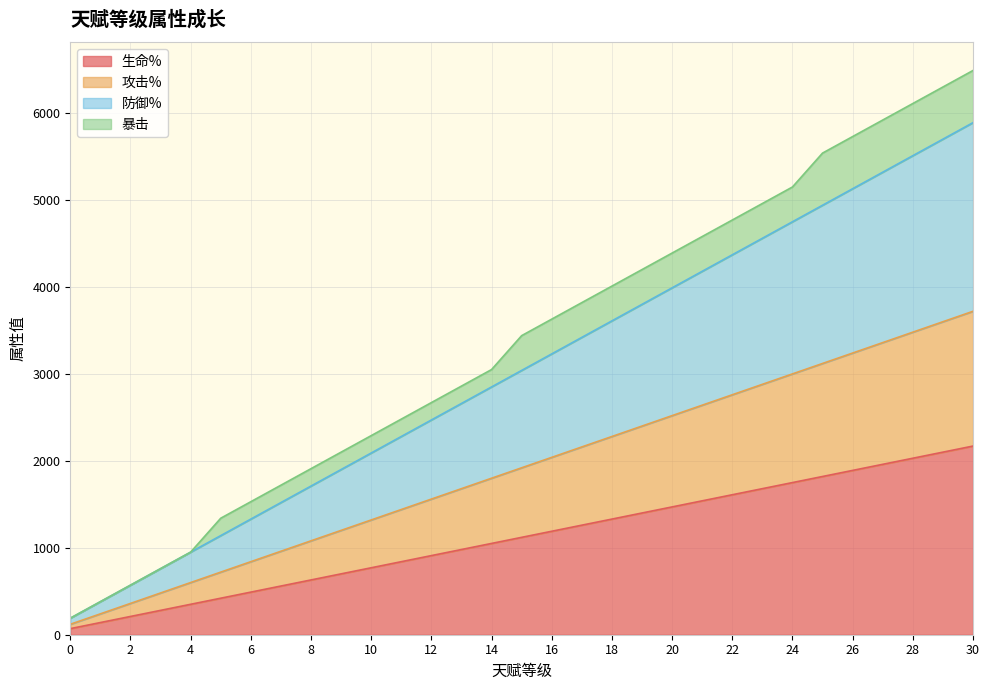

True or false: 防御% and 生命% cross at least once.

False